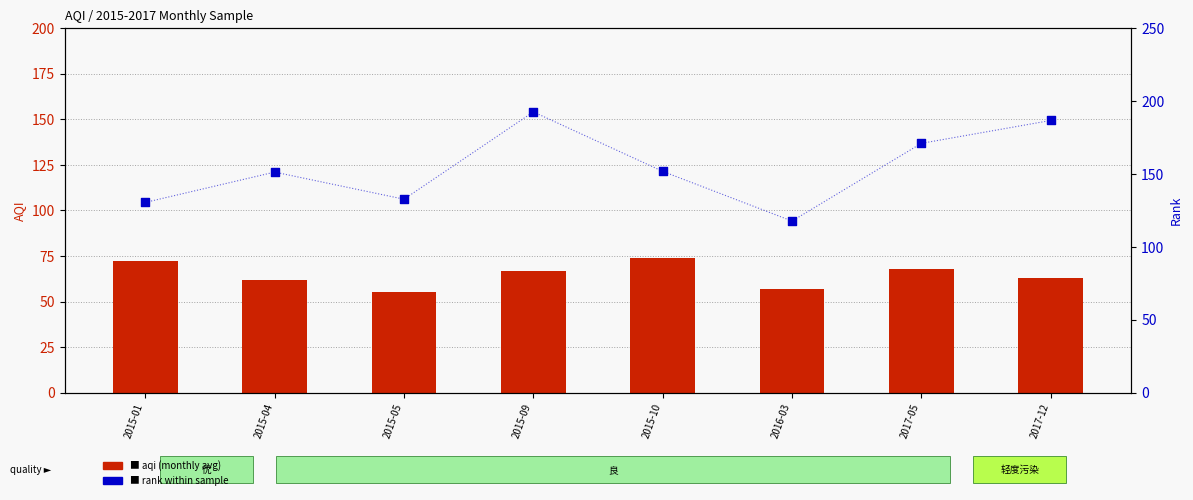

Which series has the widest spread of Y values?

rank within sample